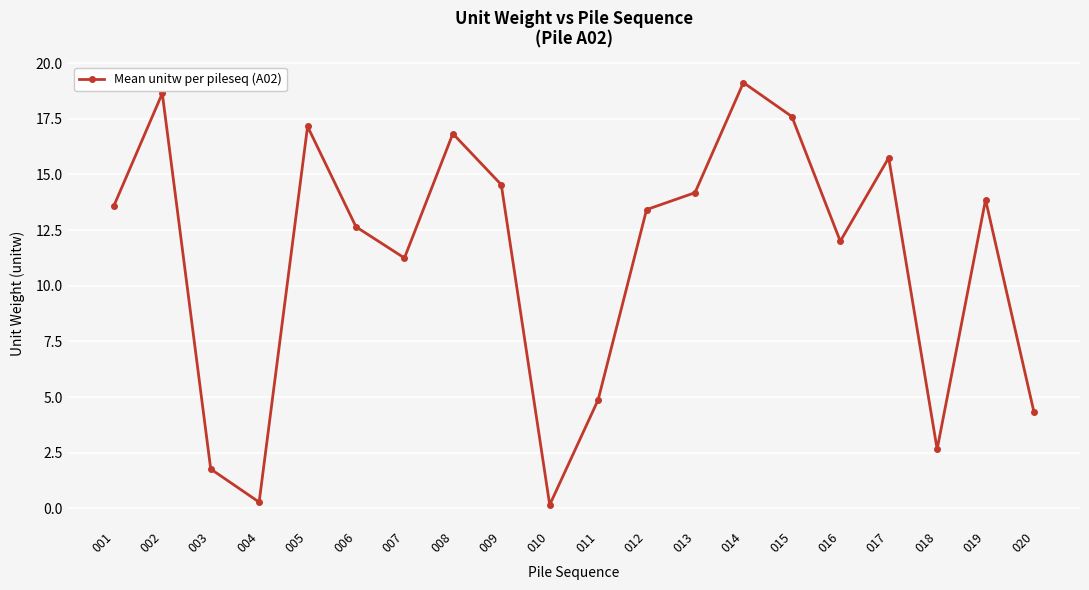

What is the average value?

11.2